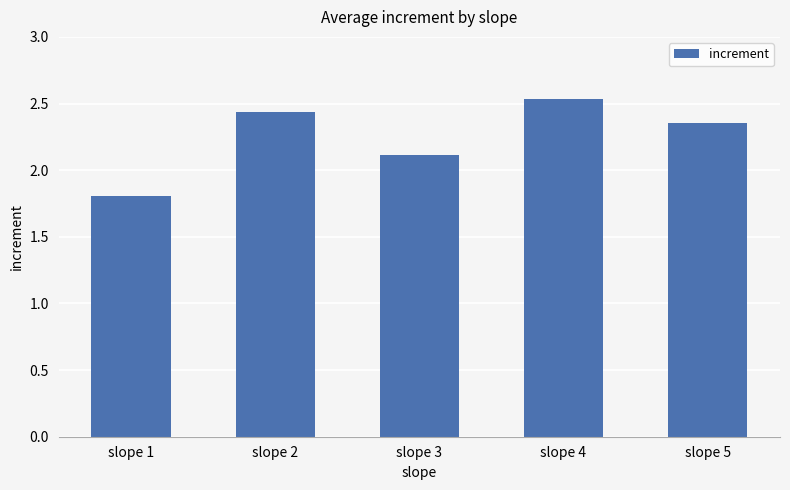

The chart shows a value of 0.7 at slope 4. True or false?

False